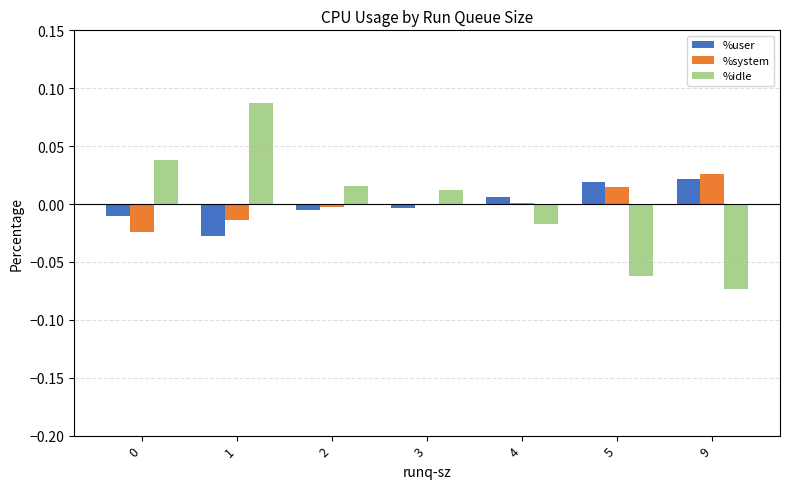

The value of %system at 1 is -0.0. True or false?

True